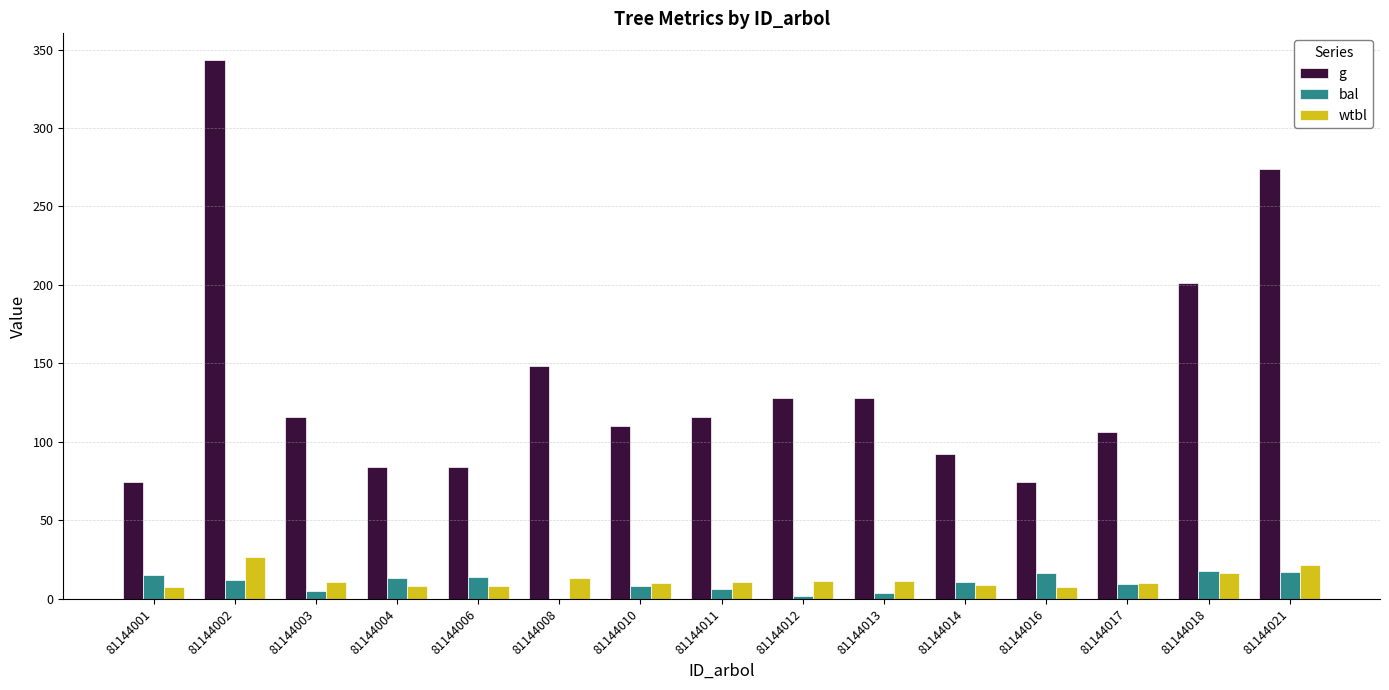

How many series are shown in this chart?

3